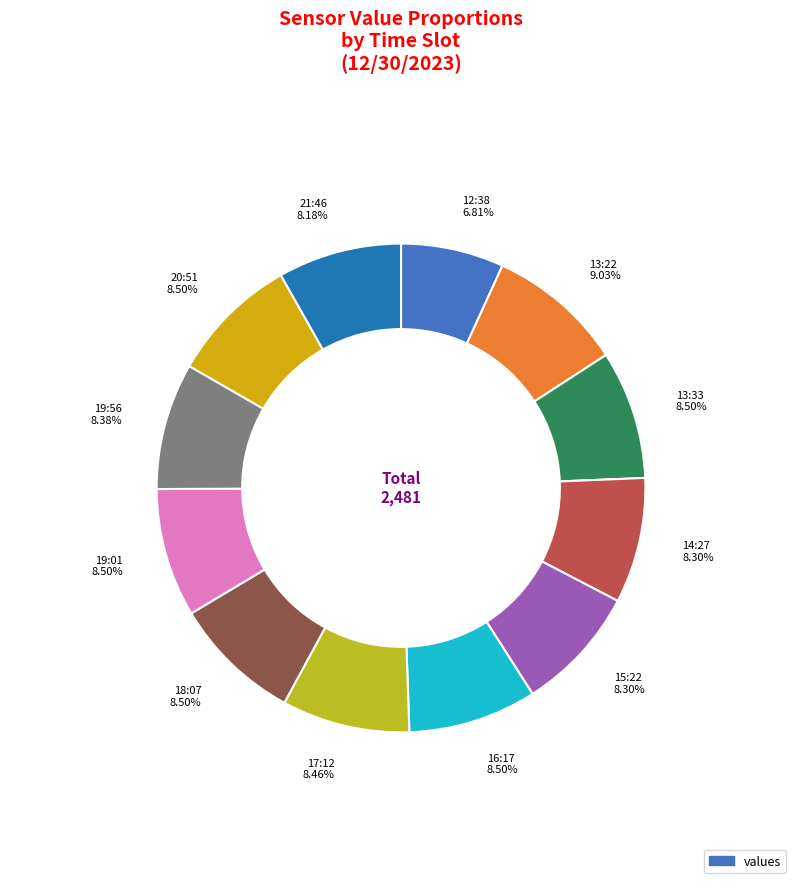

How many segments does this pie chart have?

12